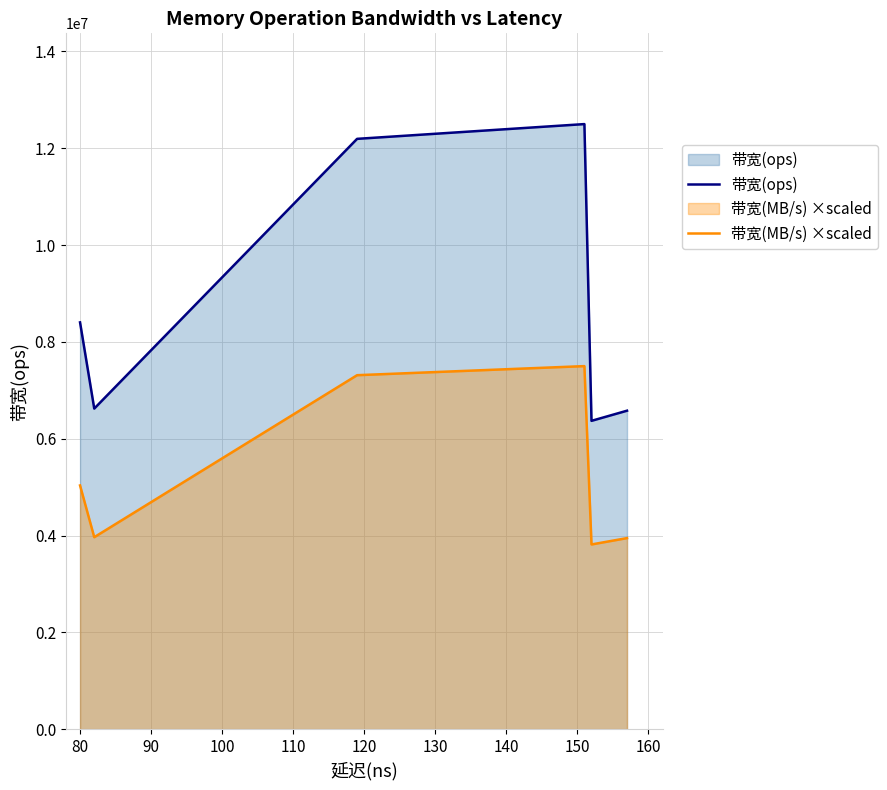

True or false: 带宽(MB/s) ×scaled and 带宽(ops) cross at least once.

False